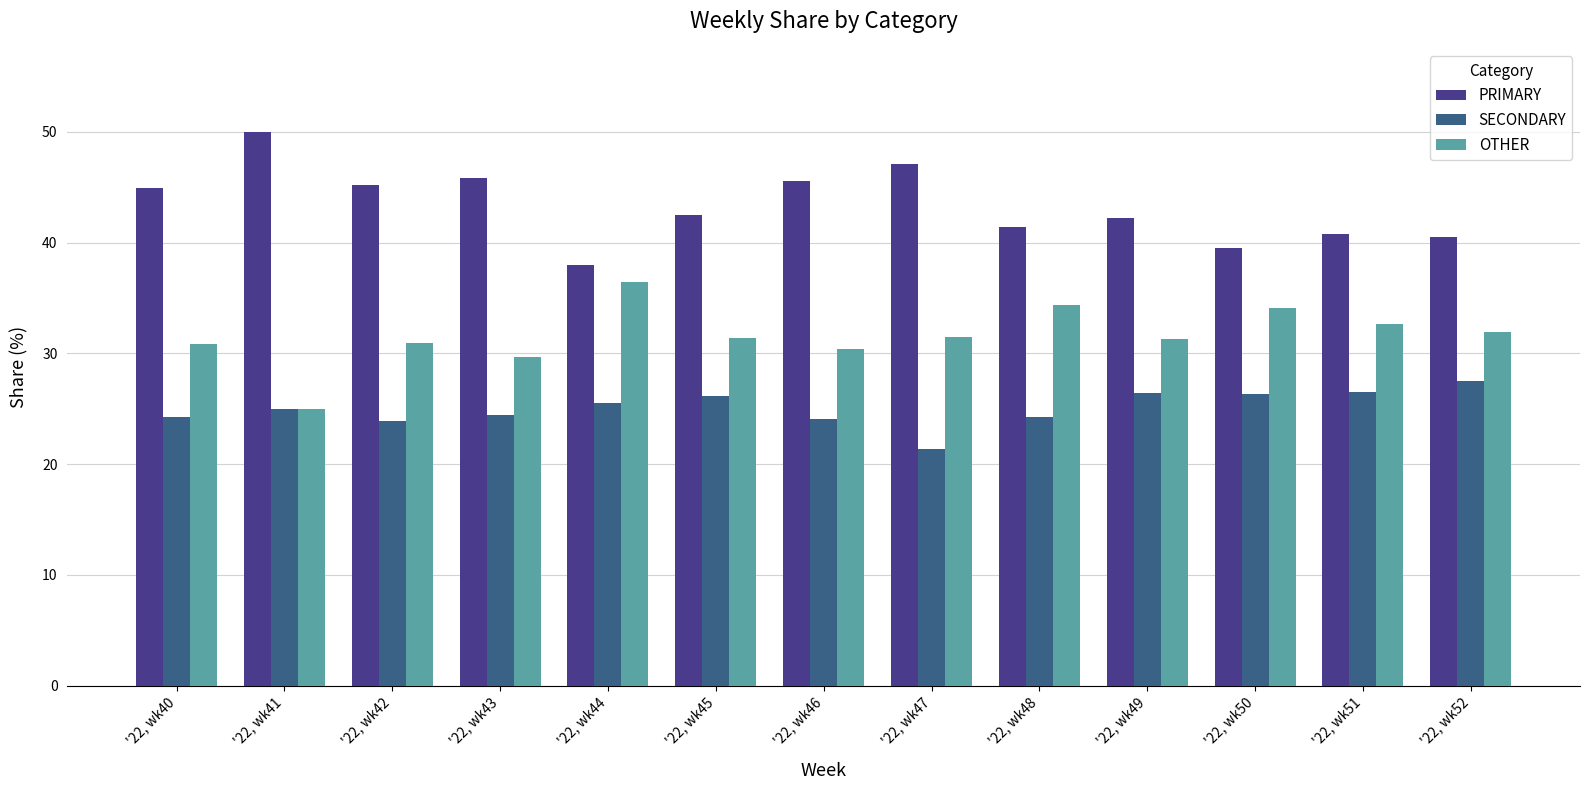

The value of OTHER at '22, wk40 is 30.9. True or false?

True